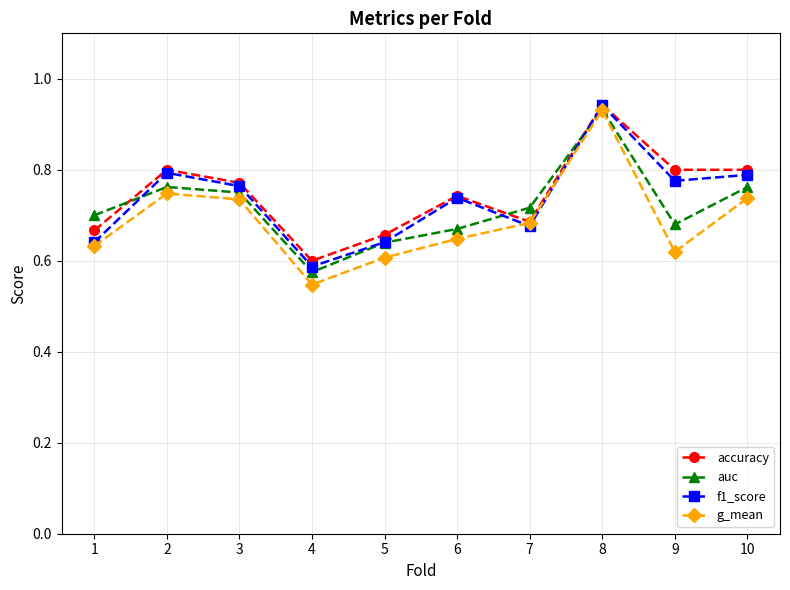

The value of f1_score at 3 is 0.8. True or false?

True